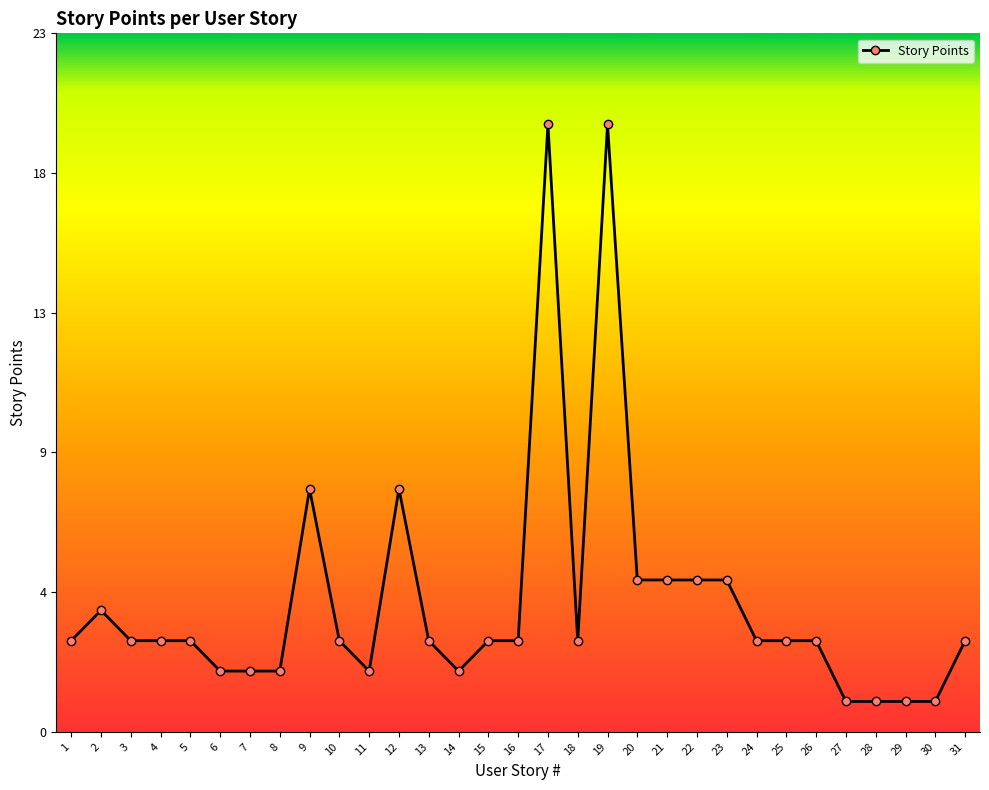

Does the chart have visible grid lines?

No